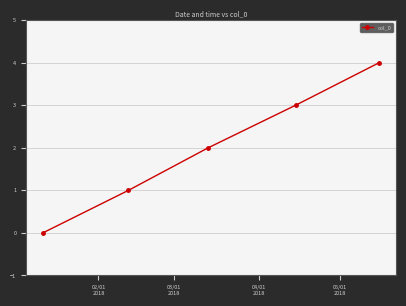

What is the greatest value displayed?

4